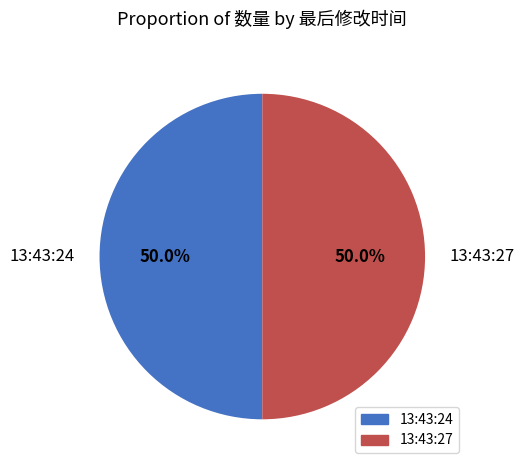

Do 13:43:24 and 13:43:27 together represent more than half of the pie?

Yes